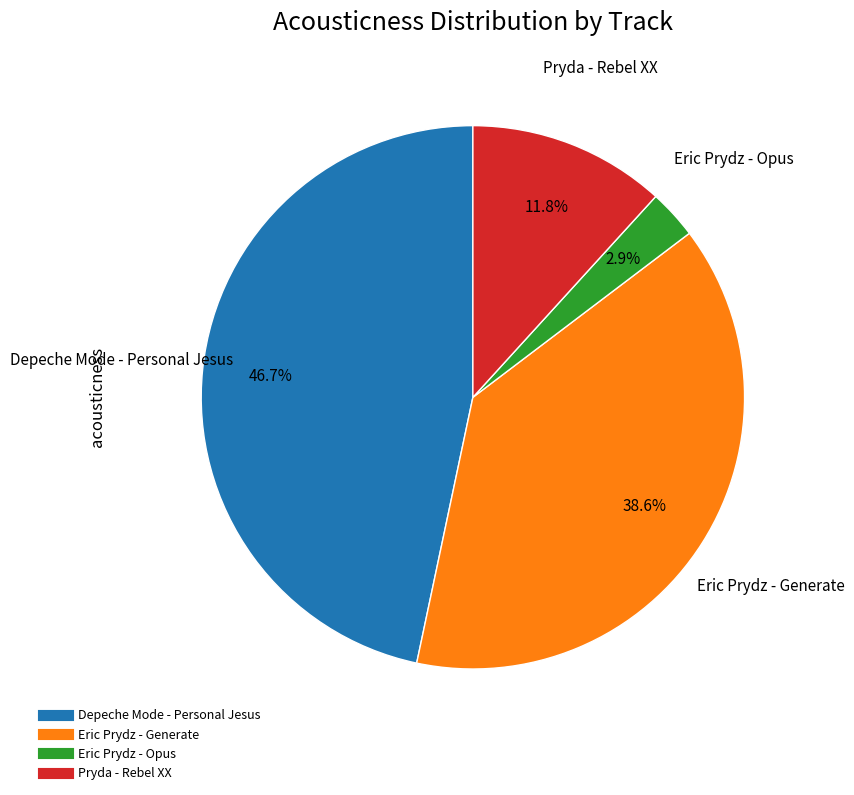

What percentage is the Eric Prydz - Generate slice, to the nearest percent?

39%